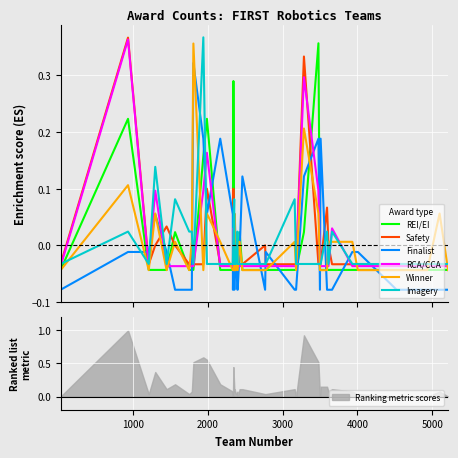

True or false: Winner and Safety cross at least once.

True